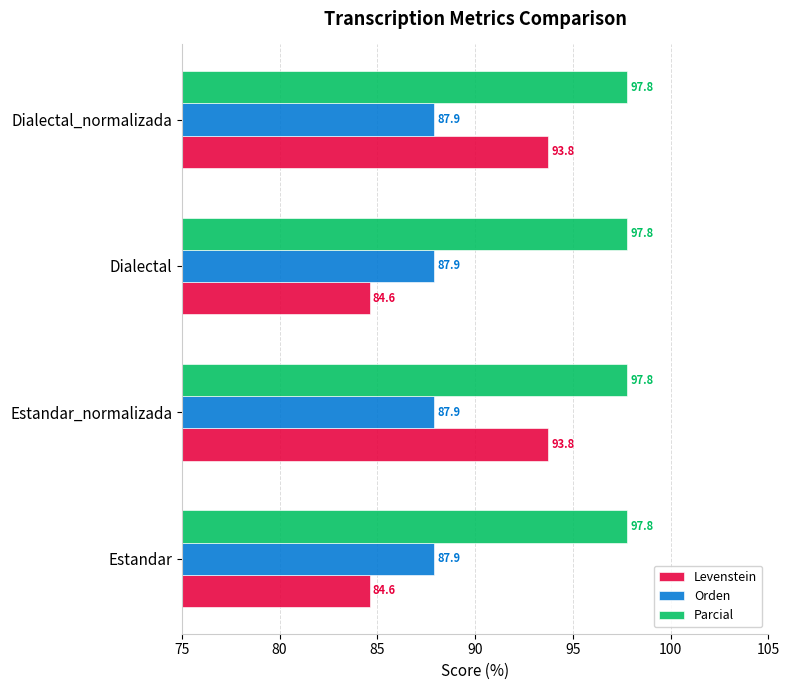

True or false: Parcial has a value of 97.8 at Estandar.

True